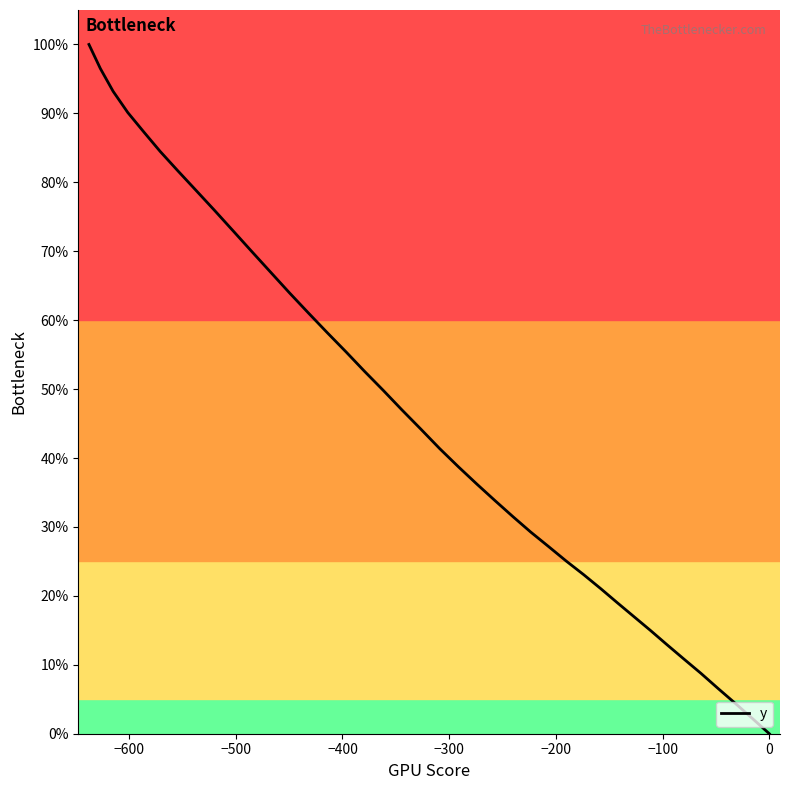

What is the greatest value displayed?

100.0